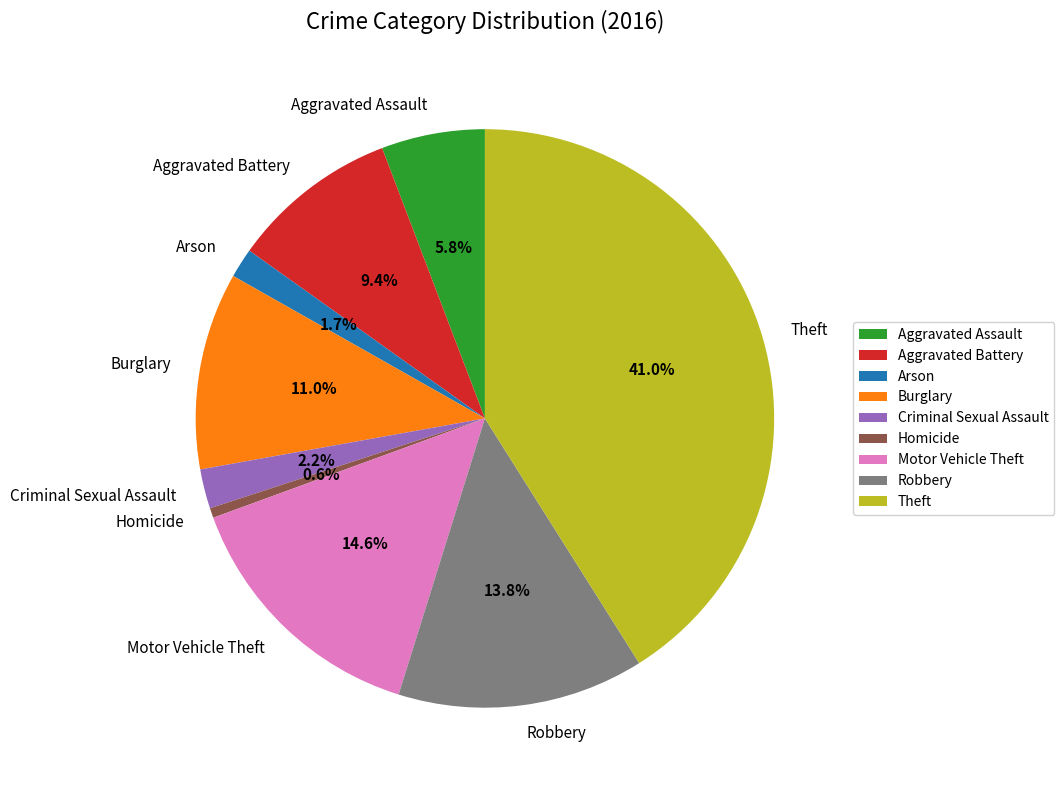

Does Theft represent more than half of the total?

No